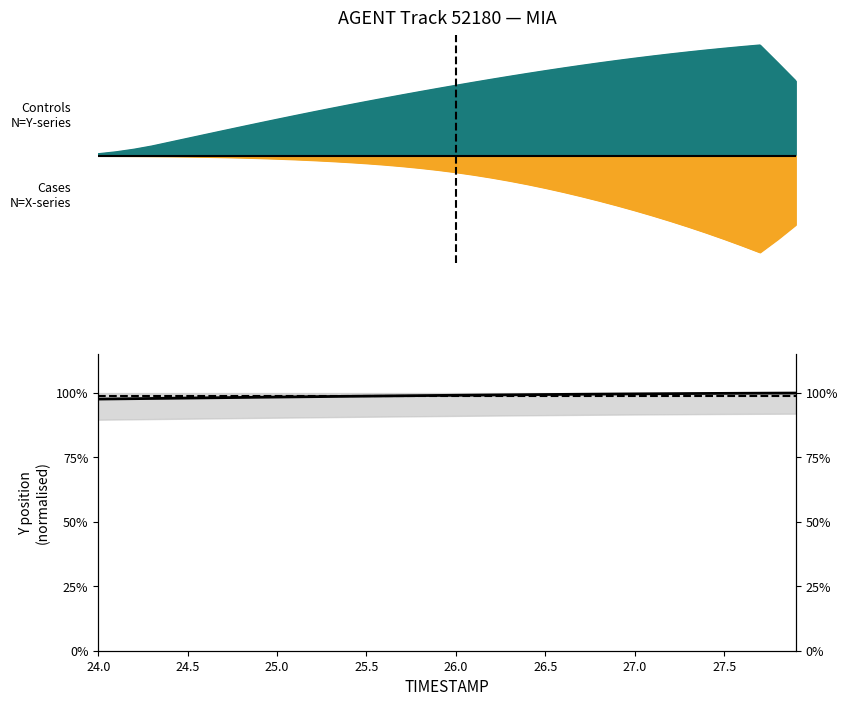

Which series has the widest spread of values?

Y